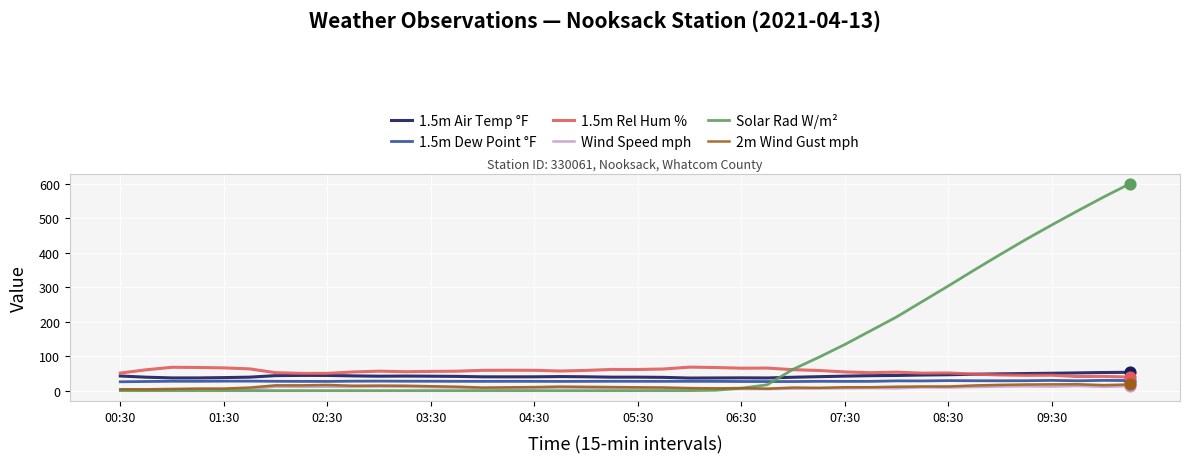

Which series has the widest spread of values?

Solar Rad W/m²